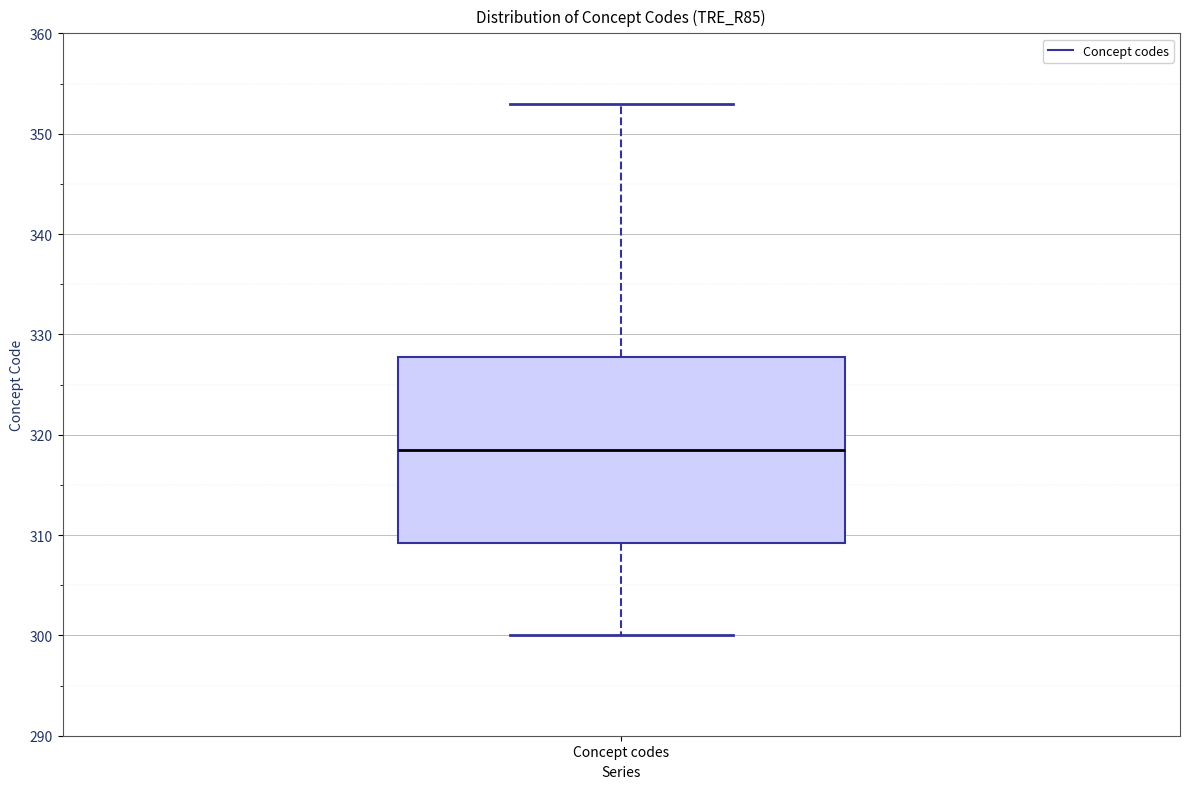

Where is the upper edge of the box for Concept codes on the y-axis? The values are not printed on the chart, so give them approximately, as read against the axis.

328